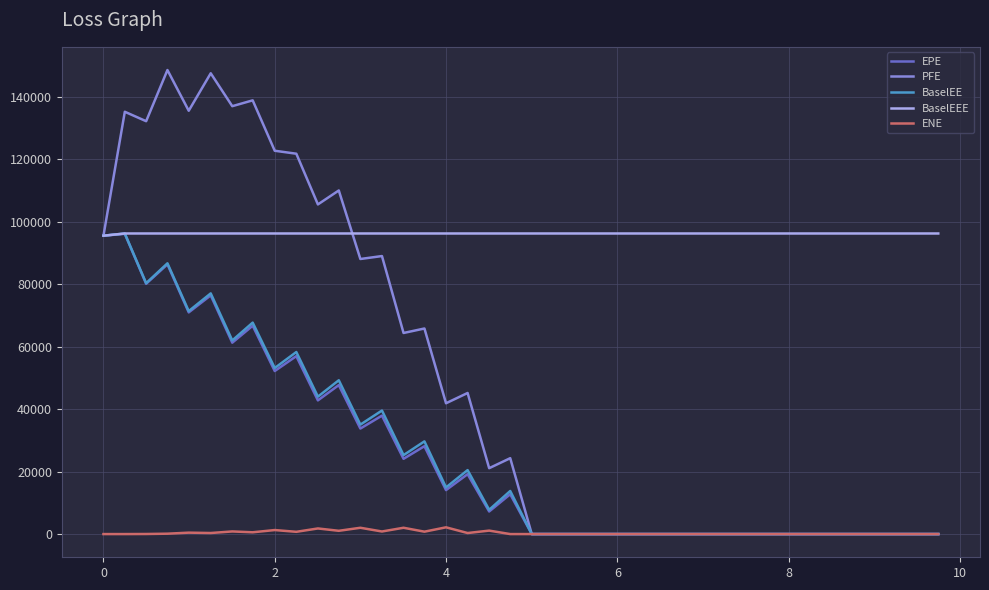

Which series has the largest range (max minus min)?

PFE